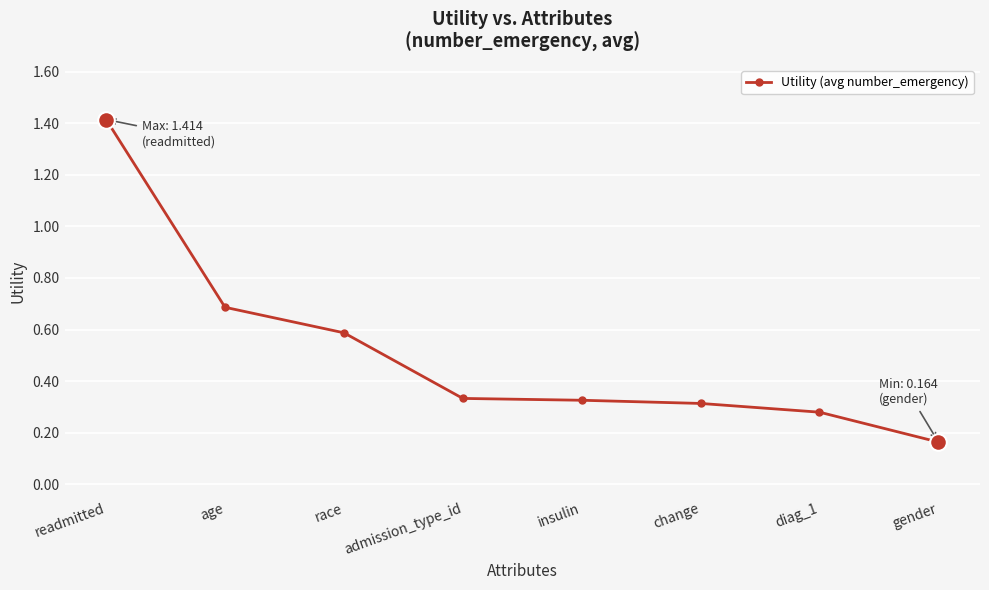

The value at age is 1.2. True or false?

False